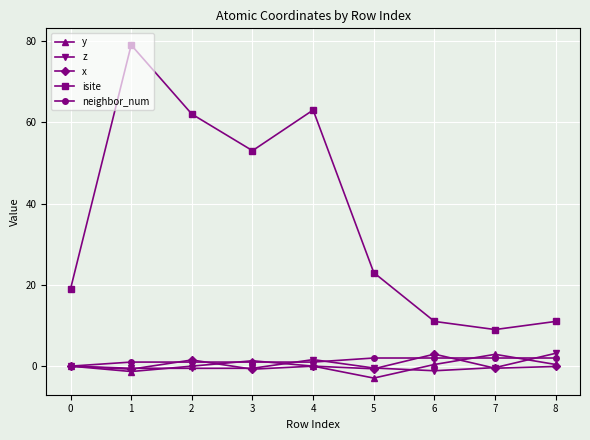

What is the smallest value displayed?

-2.9